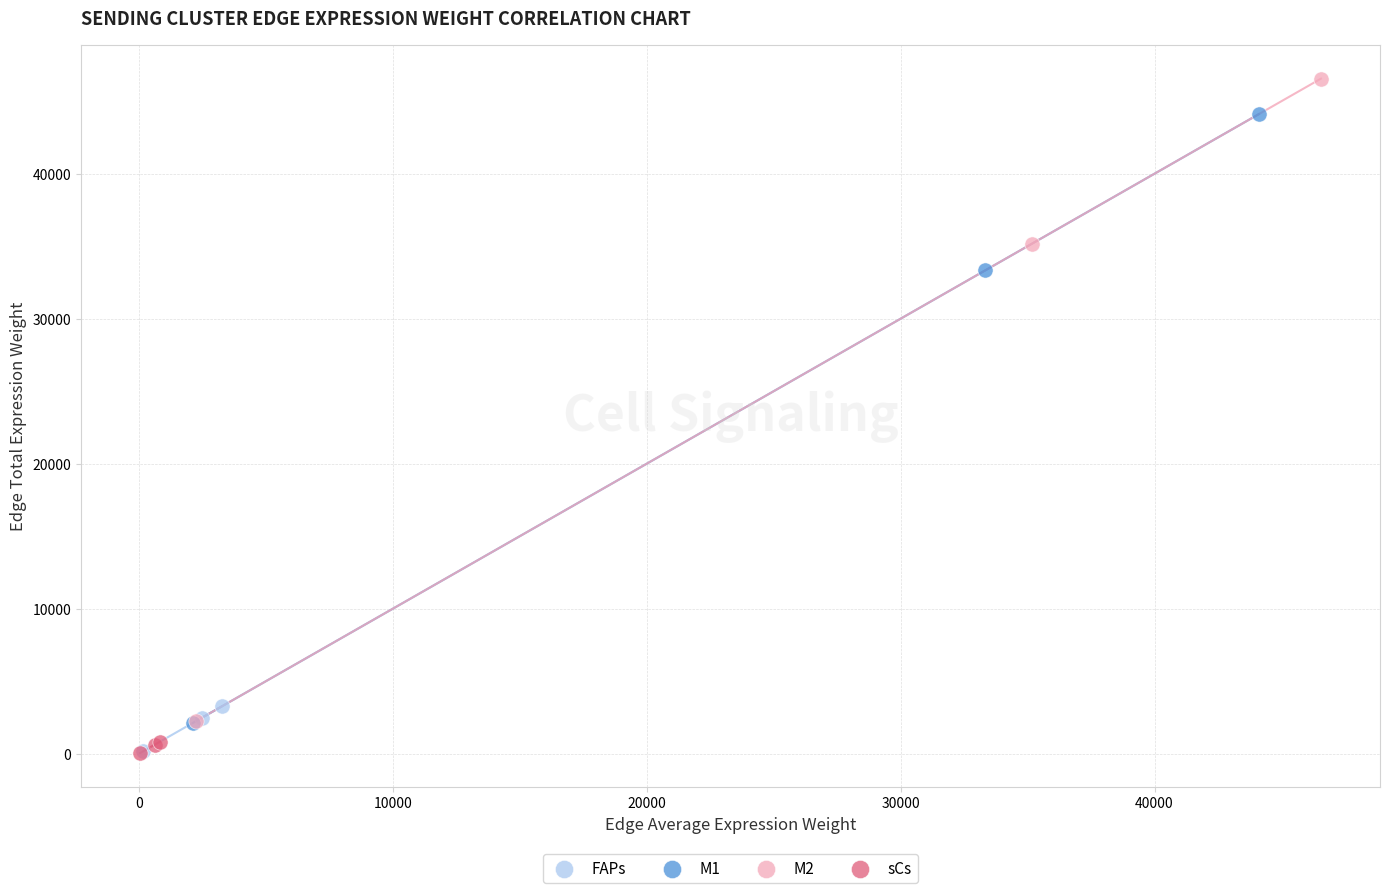

Which series has the largest Y range (max minus min)?

M2